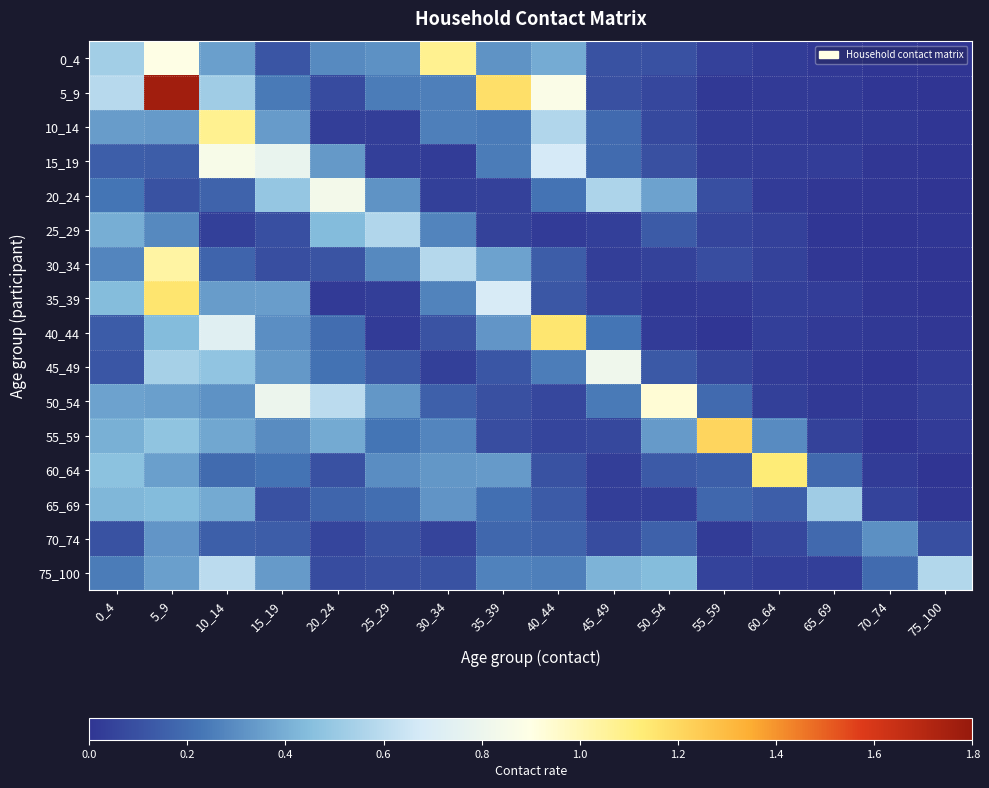

How many data points does each series have?

16